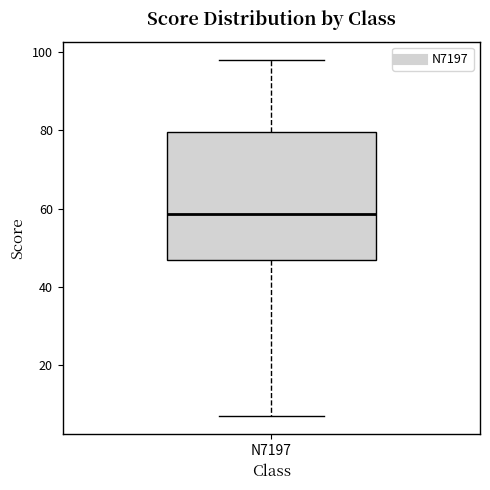

Read this box plot against the y-axis: the position of the median line, the range covered by the box, and the ends of both whiskers. The values are not printed on the chart, so give them approximately, as read against the axis.

median 58, box 48 to 80, whiskers 8 to 98